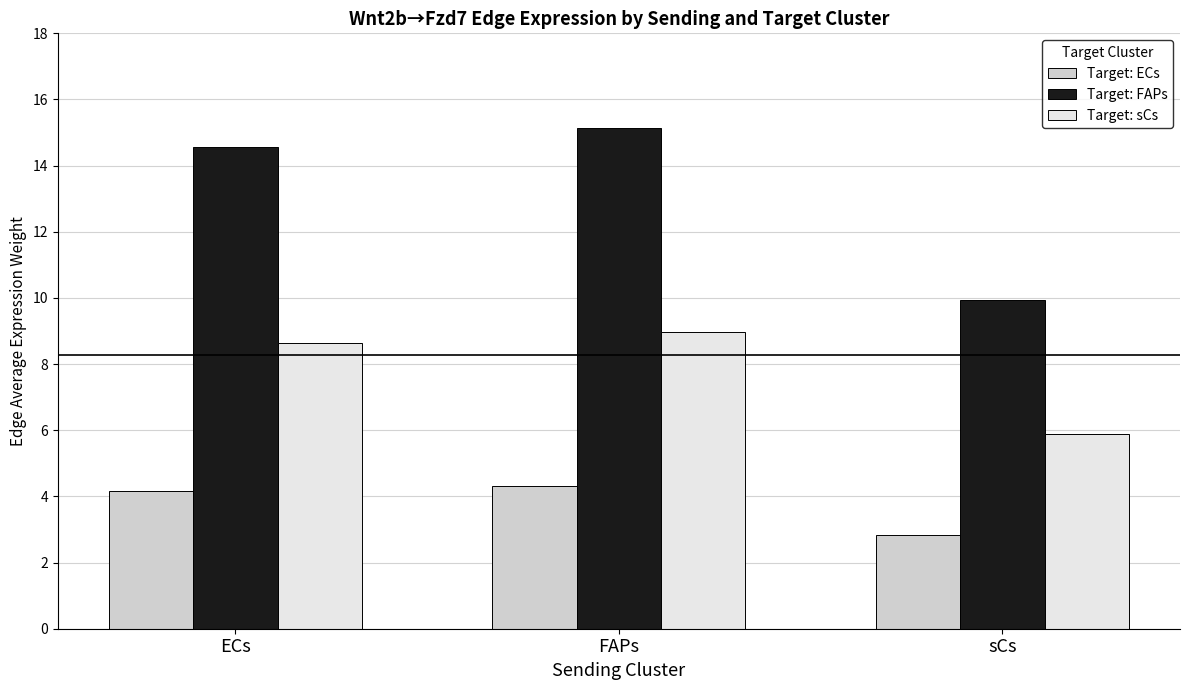

How many bars are there in total?

9